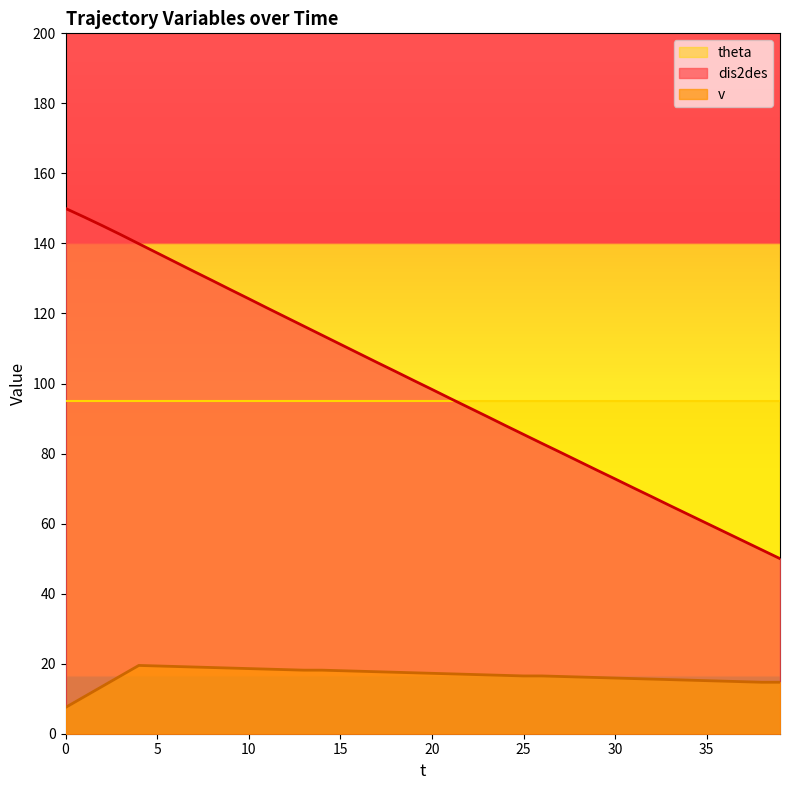

List the series in order of their peak value, highest first.

dis2des, theta, v